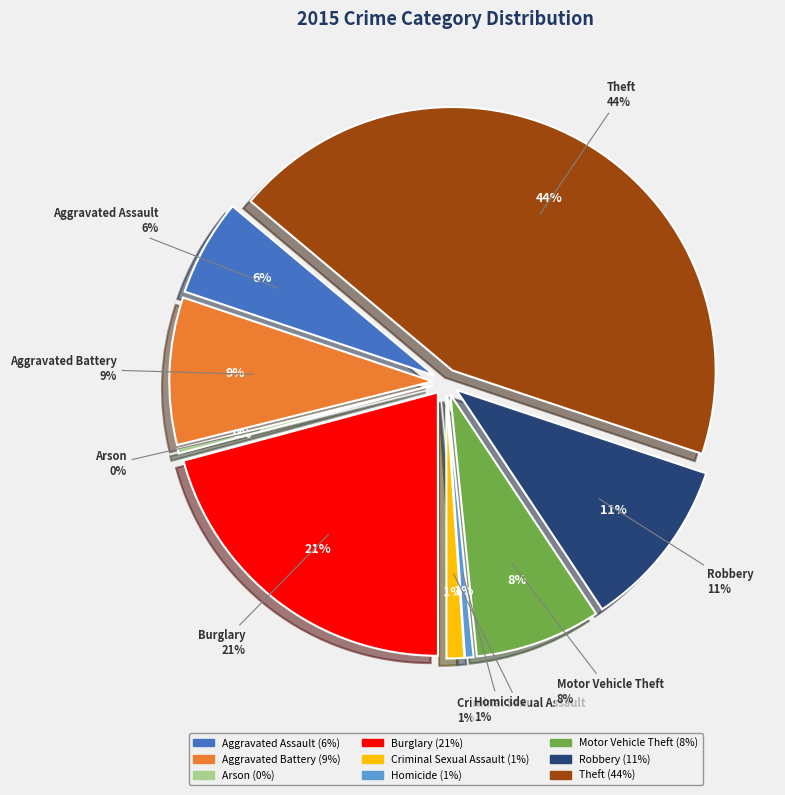

To the nearest percent, what percentage of the pie is Burglary?

21%